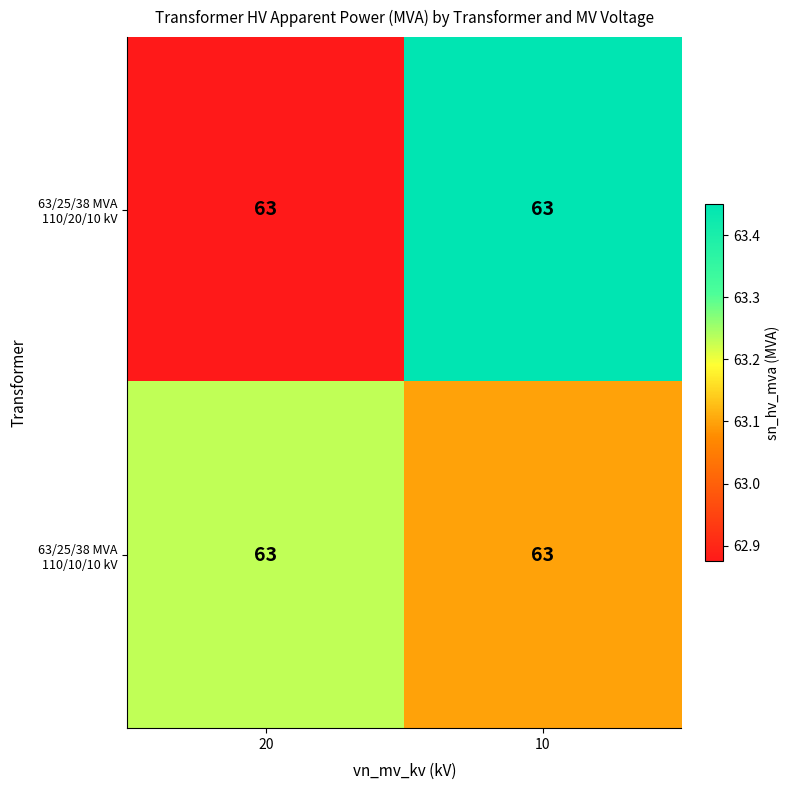

What is the sum of the 63/25/38 MVA 110/20/10 kV values at 10 and 20?

126.3